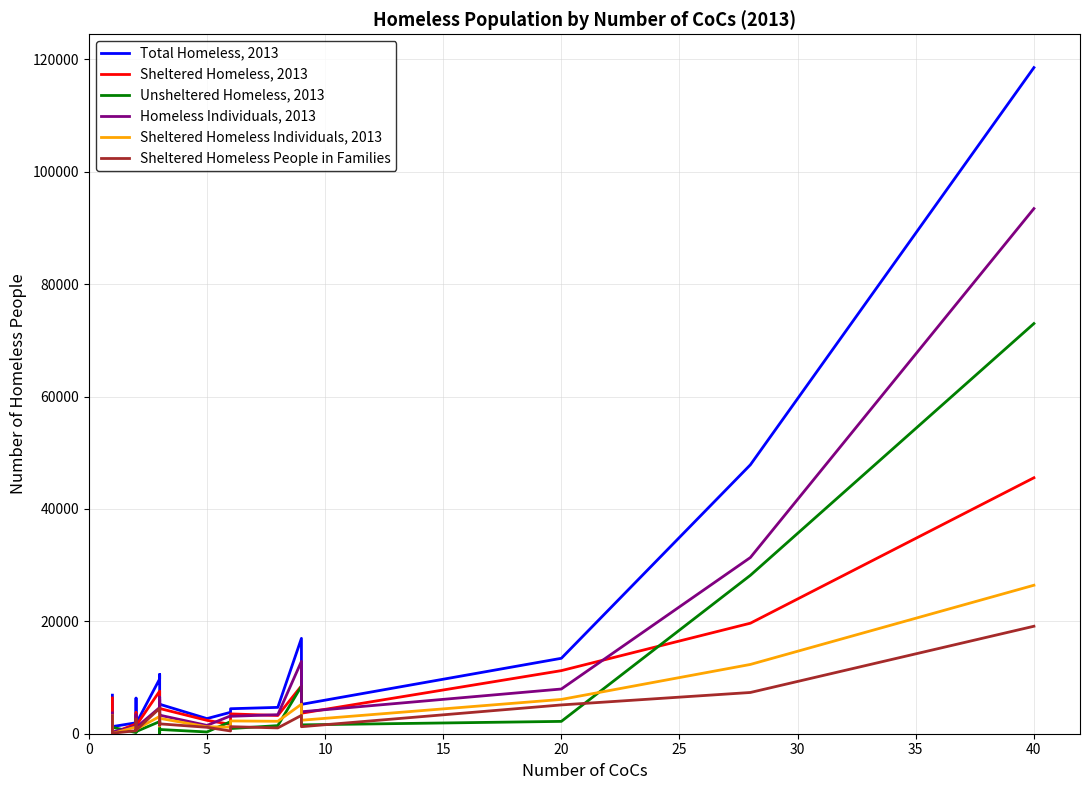

True or false: Homeless Individuals, 2013 and Total Homeless, 2013 cross at least once.

False